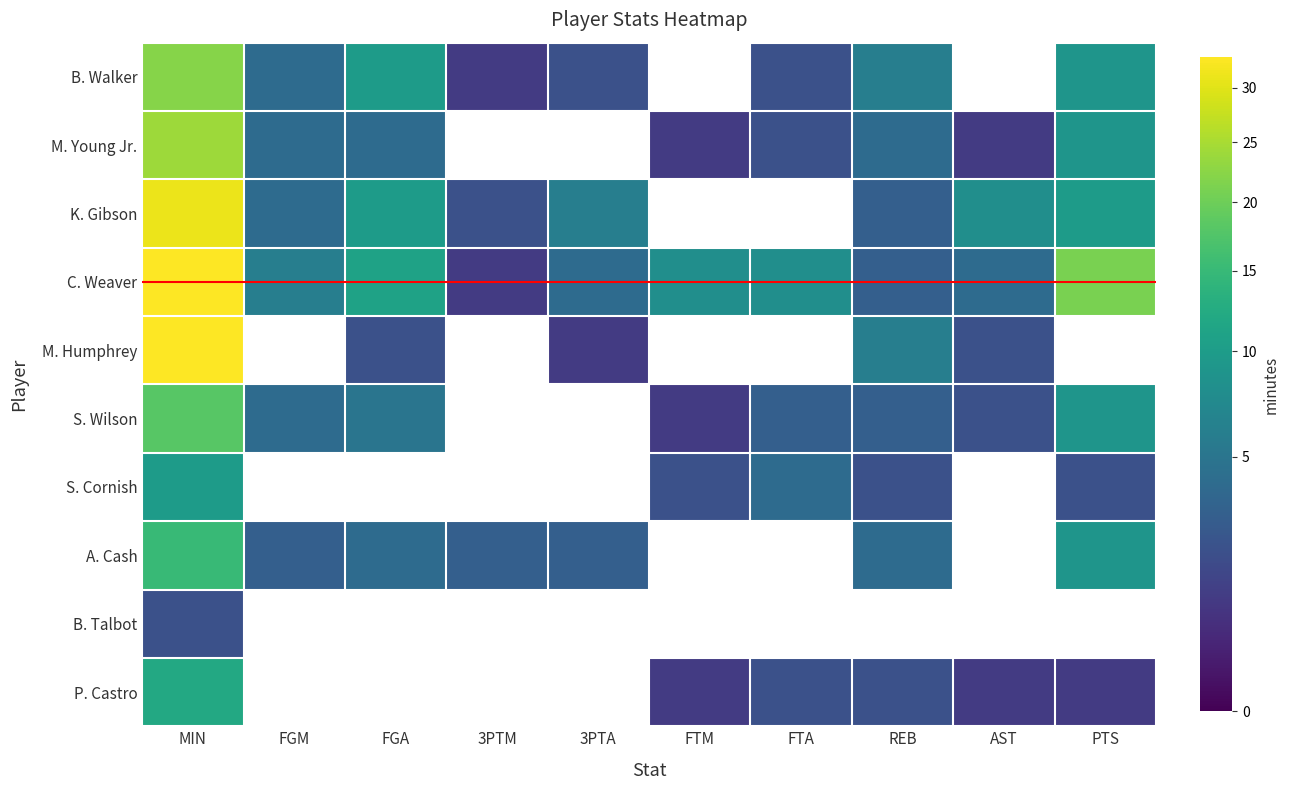

At which category does the chart reach its minimum across all series?

3PTM